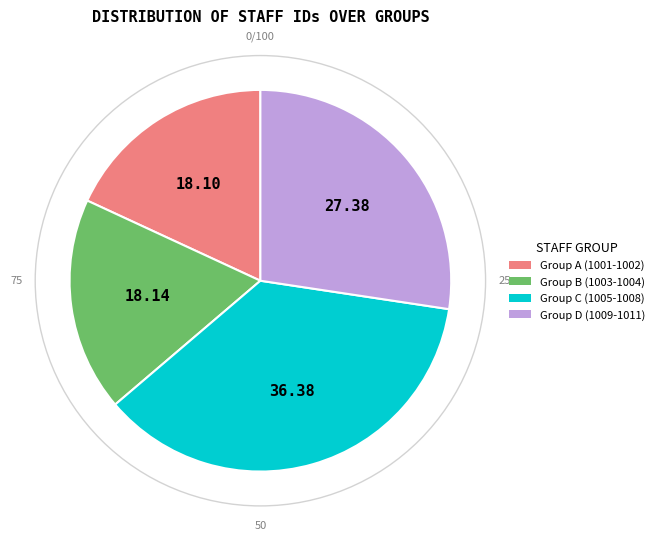

Which has a higher value, Group C (1005-1008) or Group D (1009-1011)?

Group C (1005-1008)